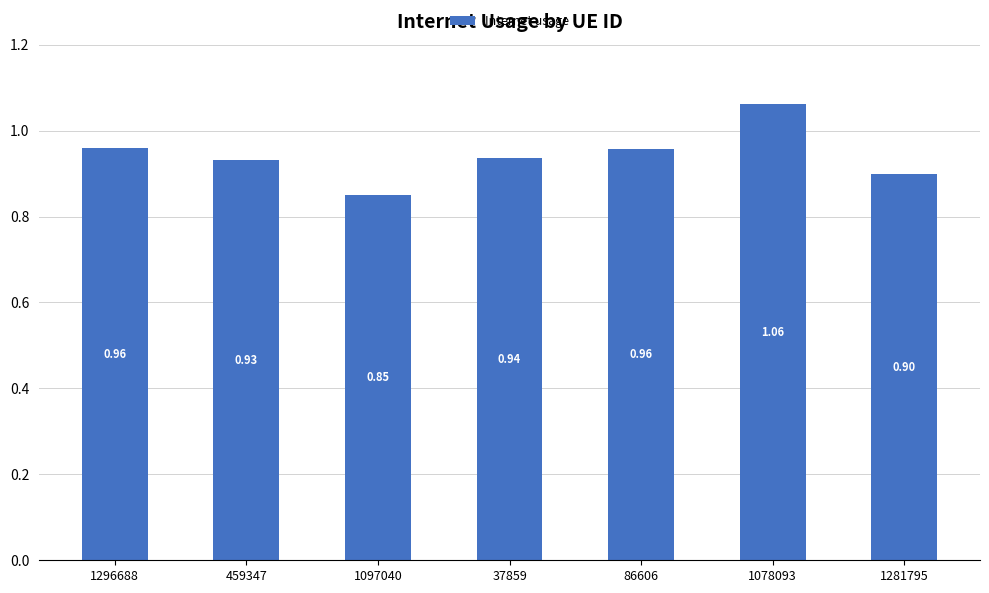

Does the chart contain any negative values?

No